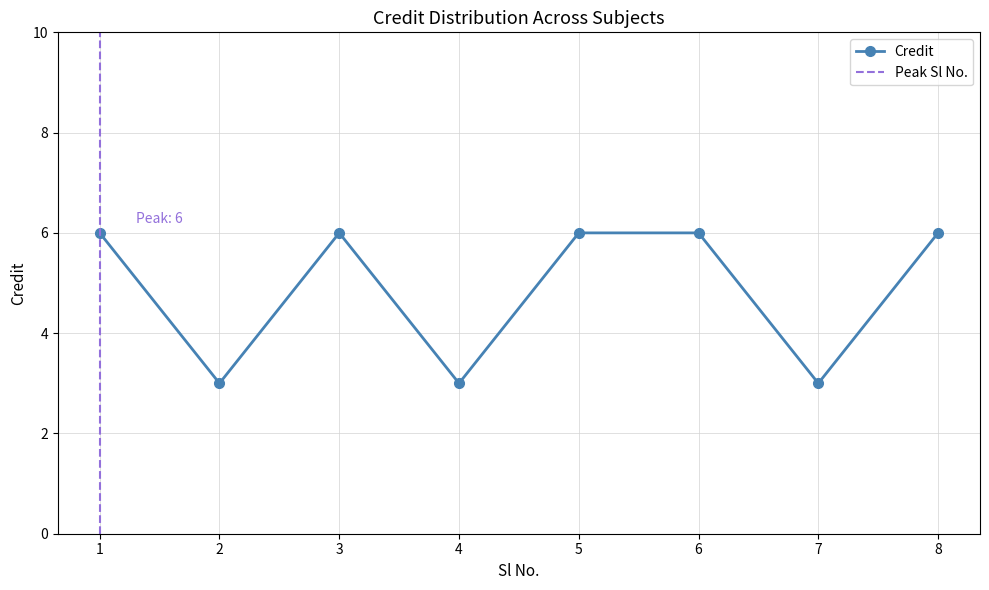

What is the value of the 2nd point from the left?

3